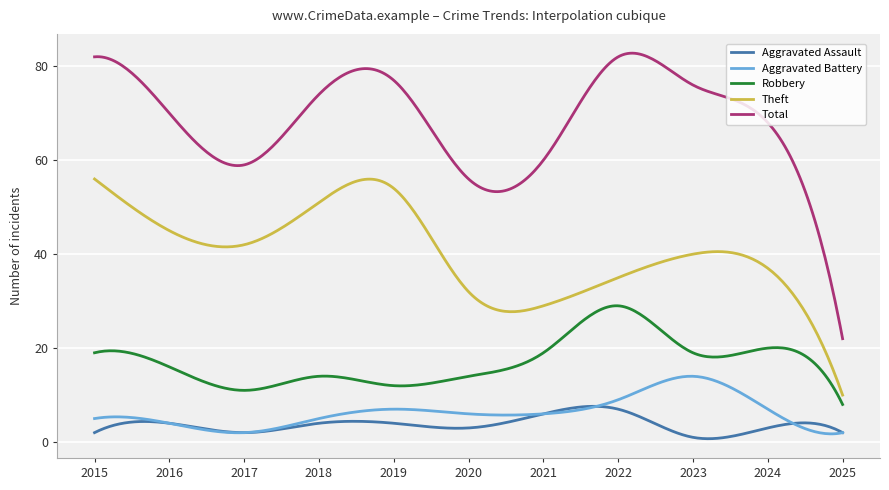

Which series has the widest spread of values?

Total